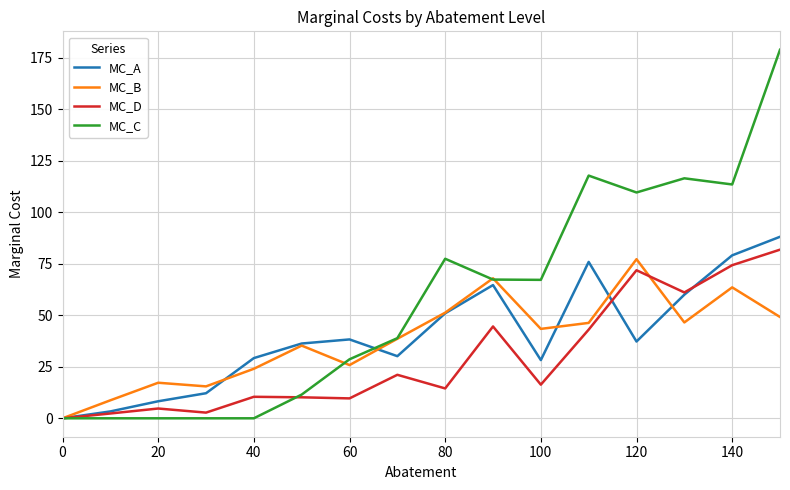

What is the highest value of the MC_C series?

178.9